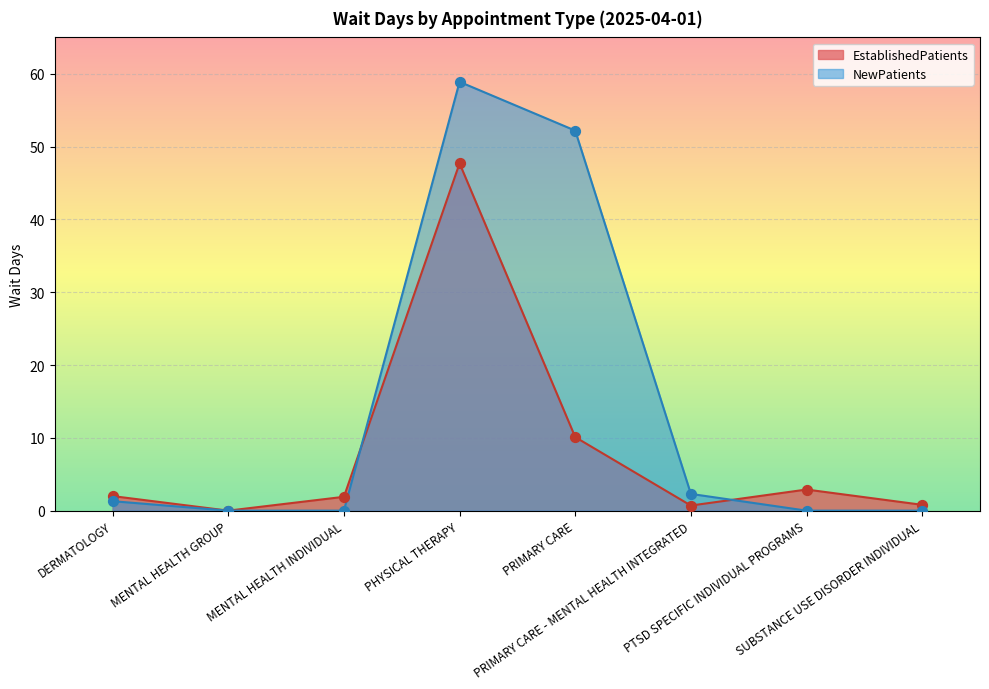

Which series has the largest total across all categories?

NewPatients